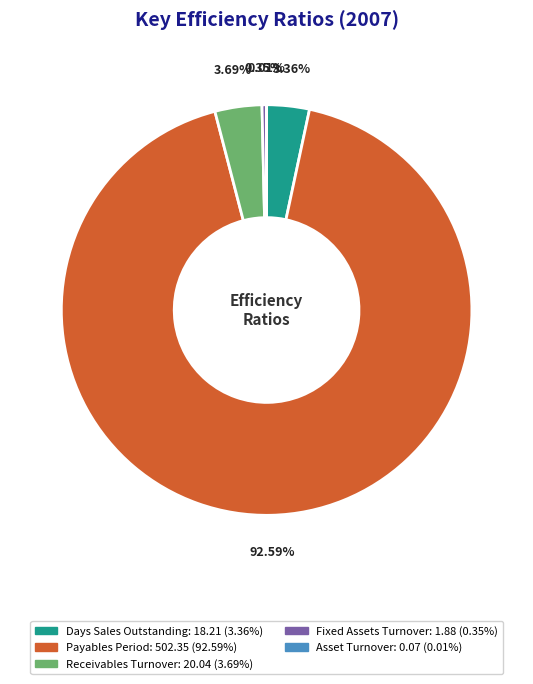

Is the sum of Receivables Turnover and Days Sales Outstanding greater than half?

No